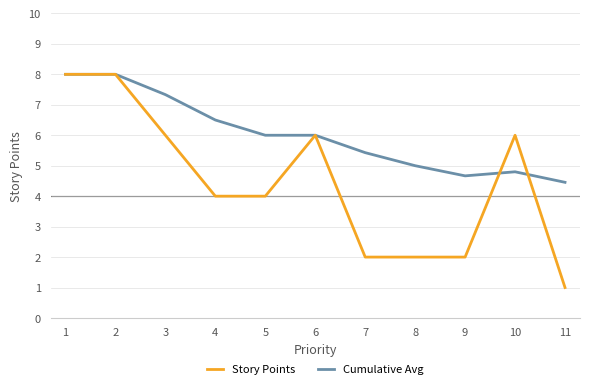

What is the maximum value shown in the chart?

8.0